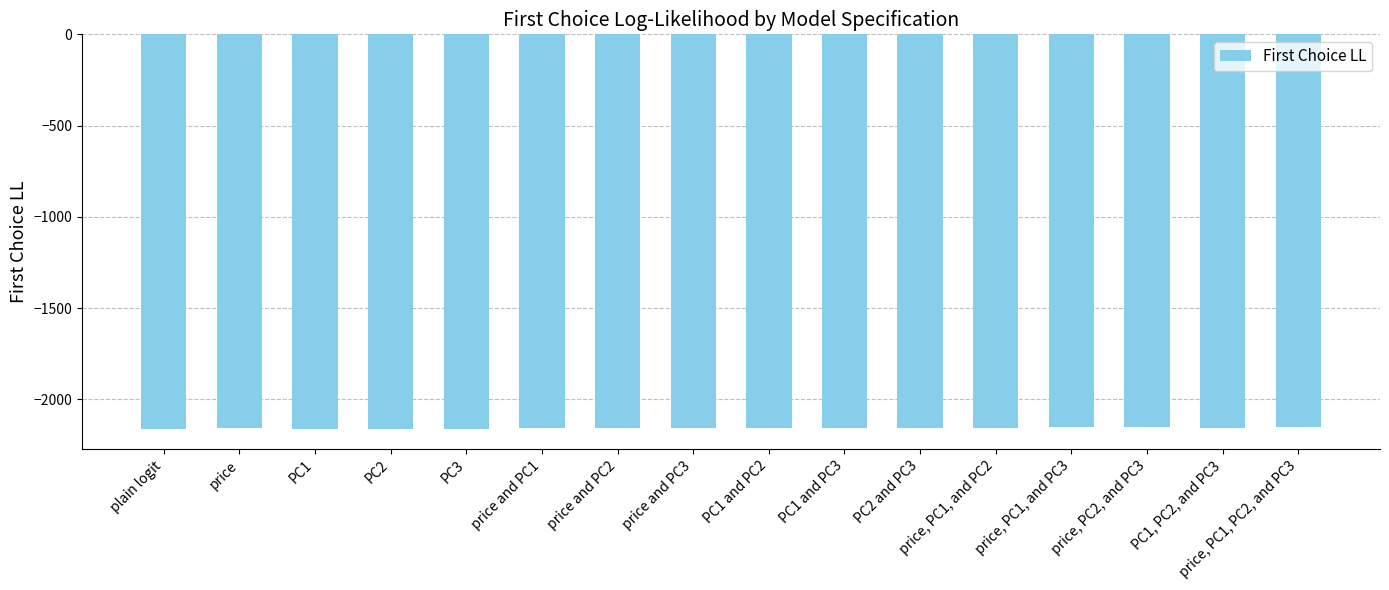

Read the value at PC3.

-2160.6